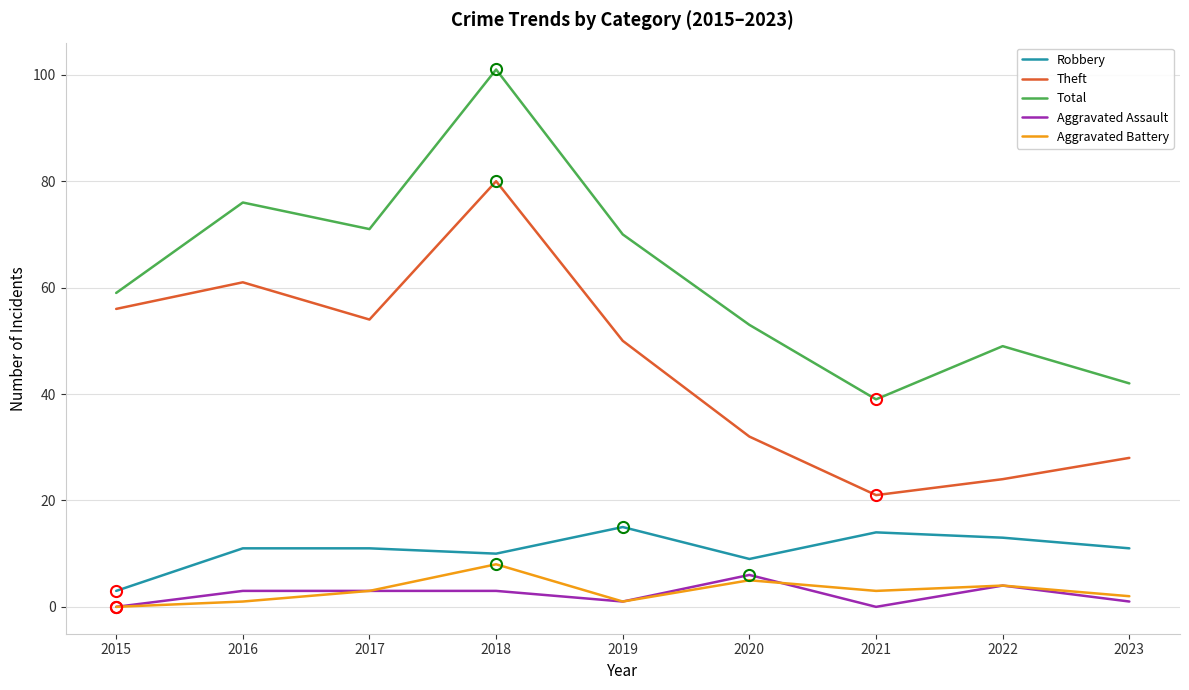

What is the approximate value of Aggravated Assault at 2022?

4